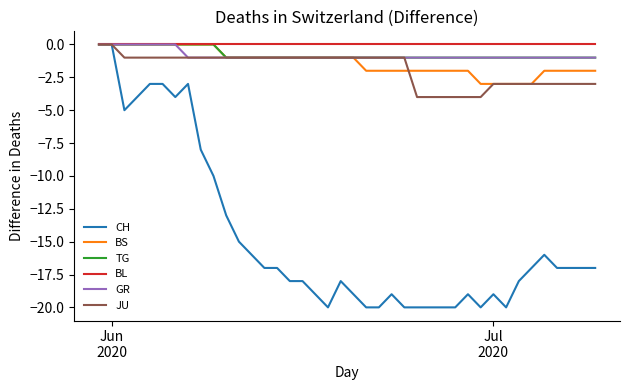

What is the minimum value shown in the chart?

-20